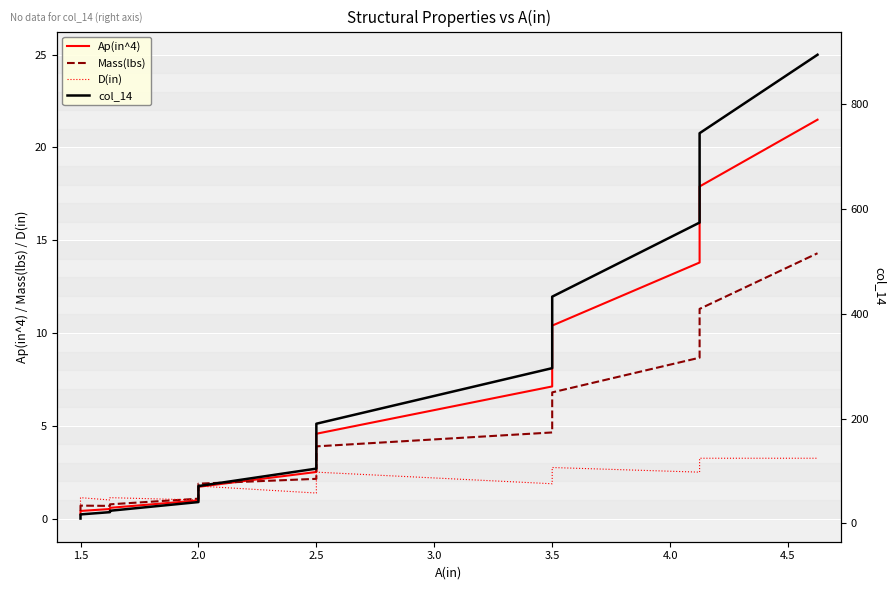

How many data points in D(in) are above 1?

15